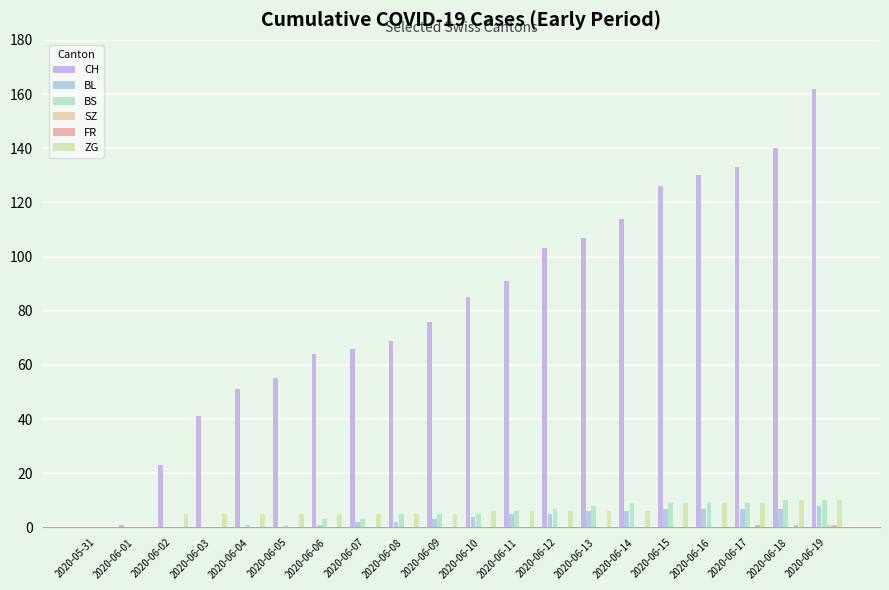

How many data points does each series have?

20